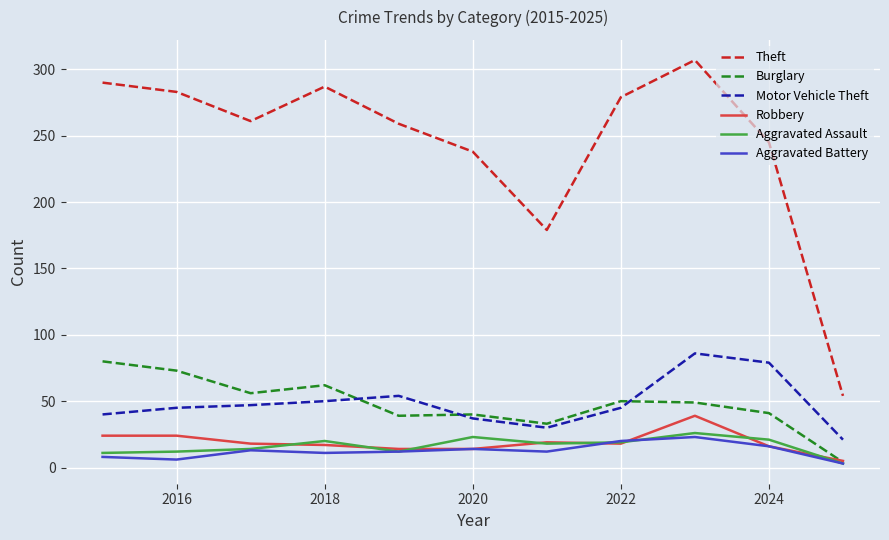

Which series has the largest range (max minus min)?

Theft